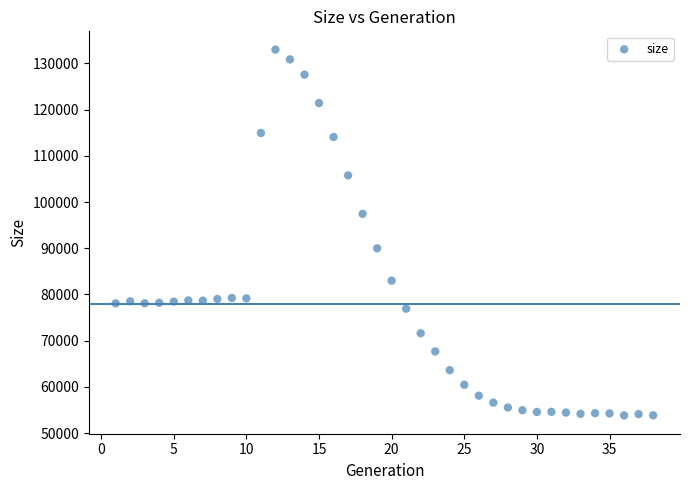

What is the range of Y values (max minus min)?

79158